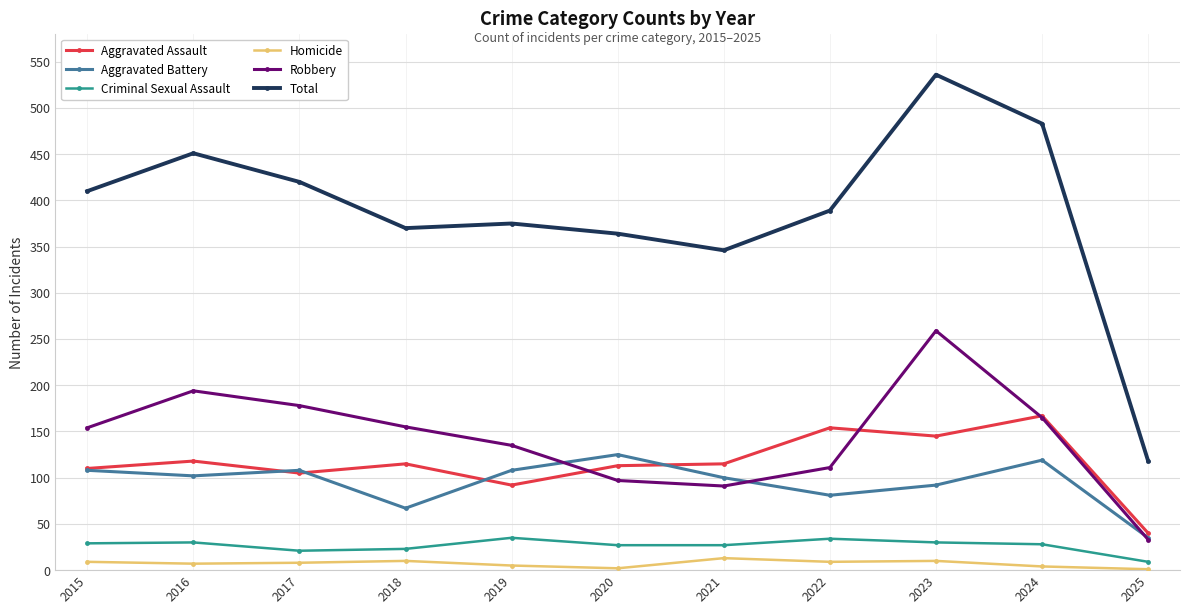

At which label does Criminal Sexual Assault reach its minimum?

2025